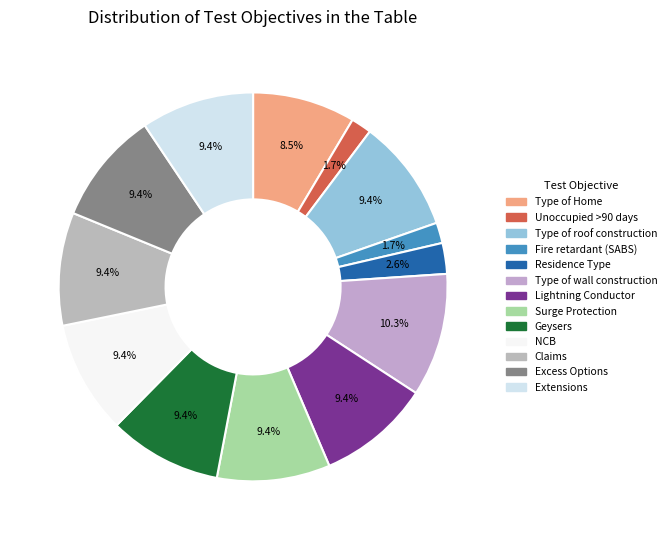

True or false: Type of Home accounts for 8% of the total.

True